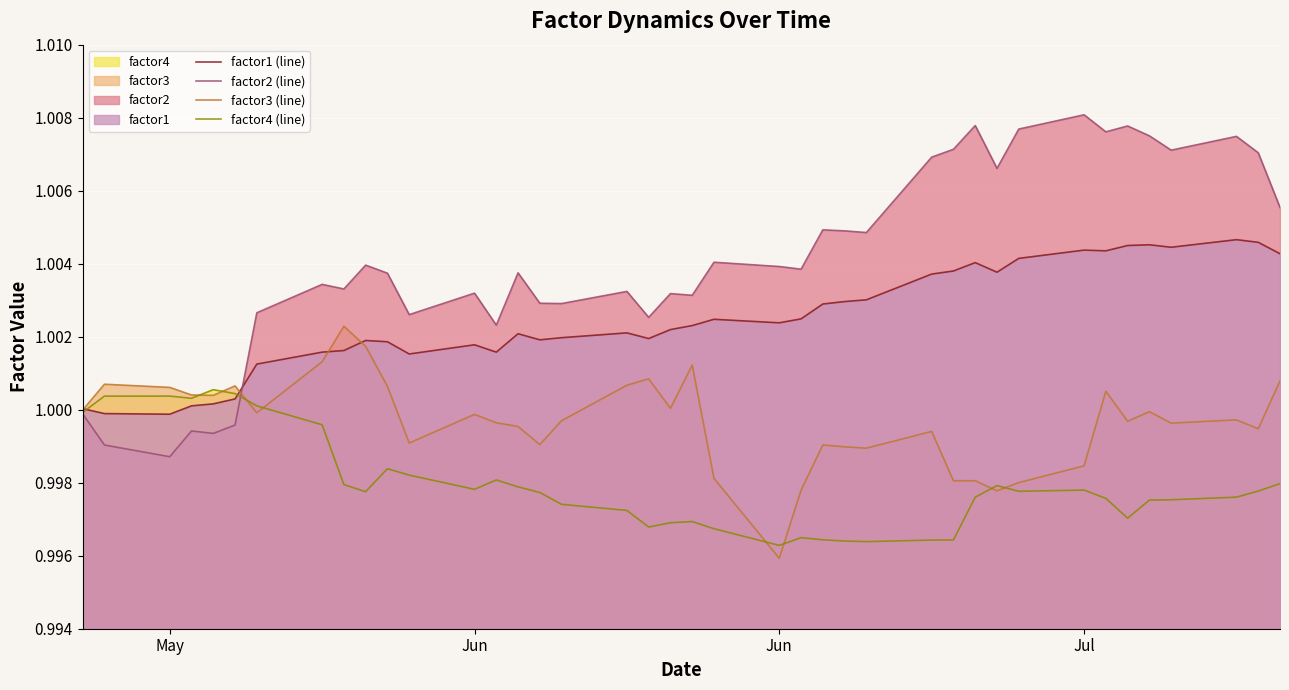

How many lines are shown in the chart?

4